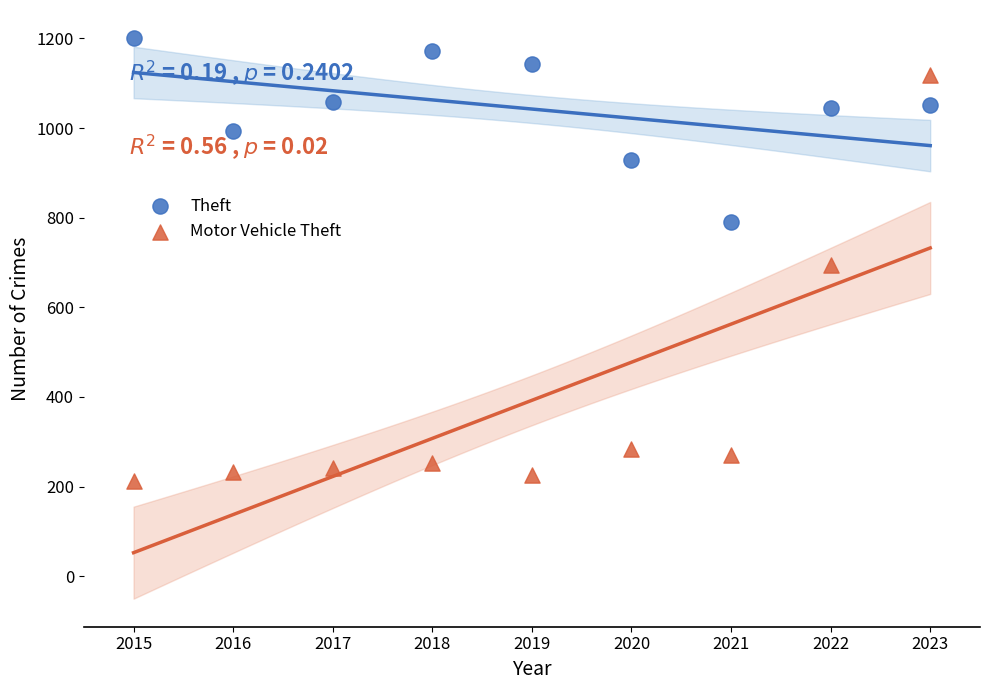

Which series has the largest Y range (max minus min)?

Motor Vehicle Theft